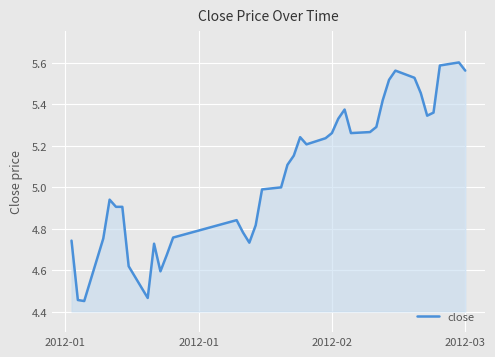

What is the difference between the maximum and minimum values?

1.2